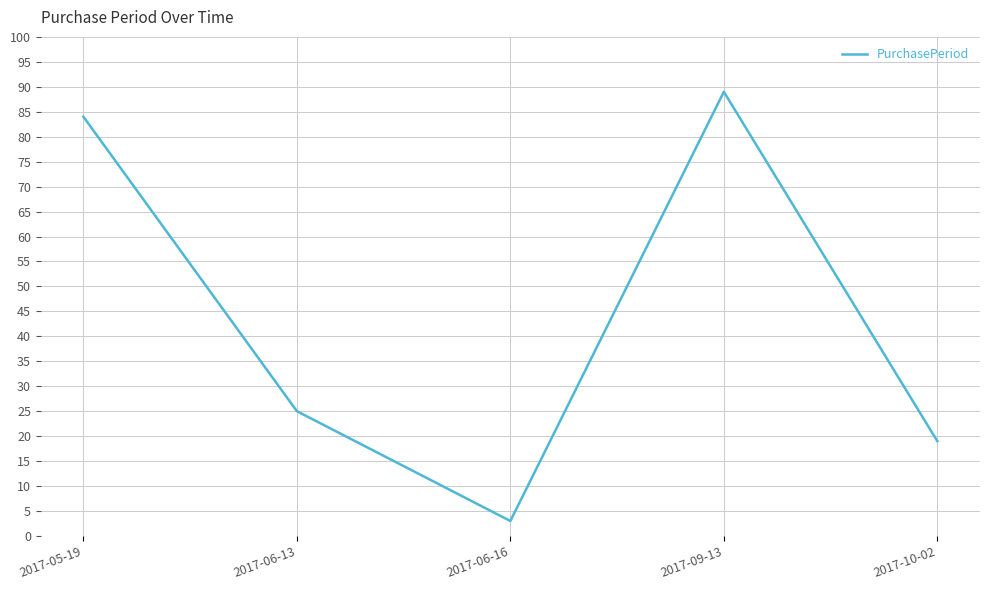

Between 2017-06-16 and 2017-06-13, which is larger?

2017-06-13